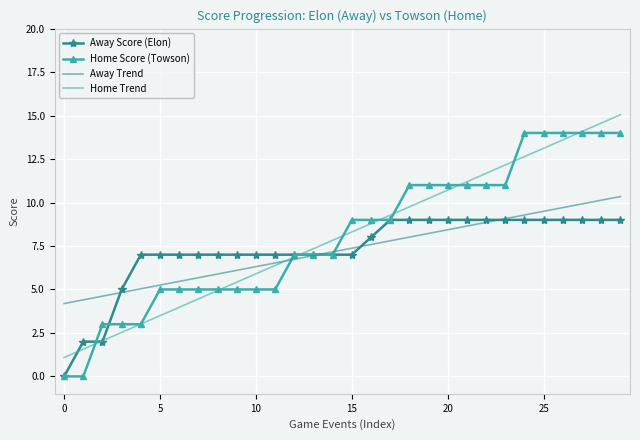

Which series has the largest range (max minus min)?

Home Score (Towson)